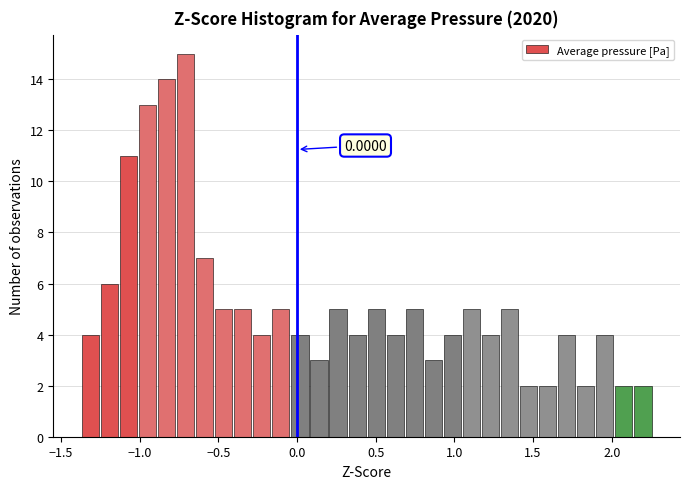

Around what value on the x-axis is the tallest bar? Give the approximate position of its centre, as read against the axis.

-0.70